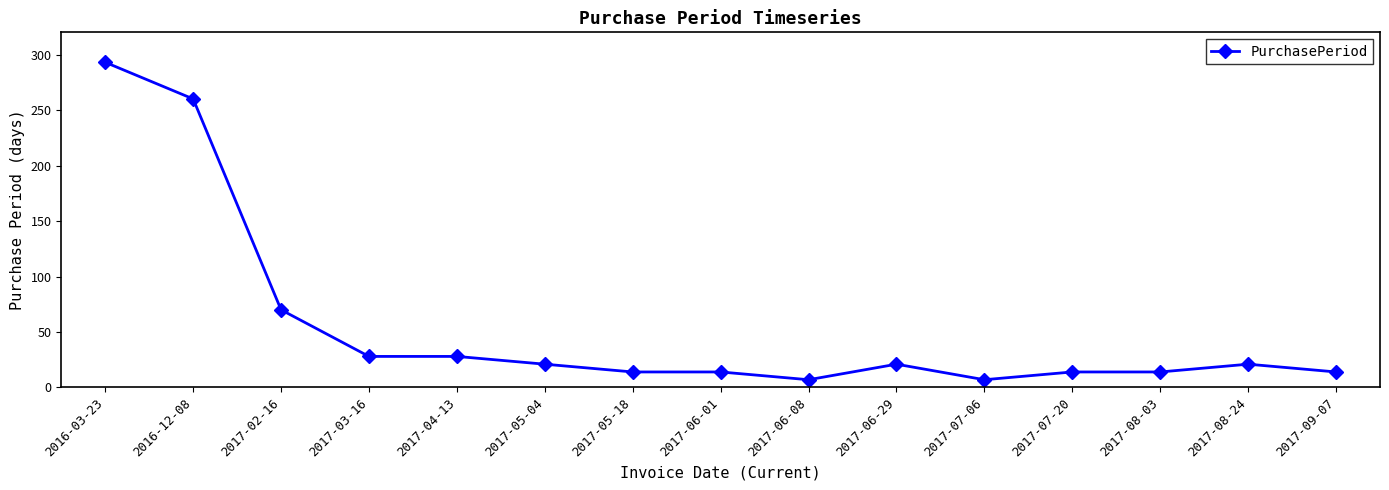

Reading right to left, list all the values displayed in this chart.

2017-09-07=14	2017-08-24=21	2017-08-03=14	2017-07-20=14	2017-07-06=7	2017-06-29=21	2017-06-08=7	2017-06-01=14	2017-05-18=14	2017-05-04=21	2017-04-13=28	2017-03-16=28	2017-02-16=70	2016-12-08=260	2016-03-23=293